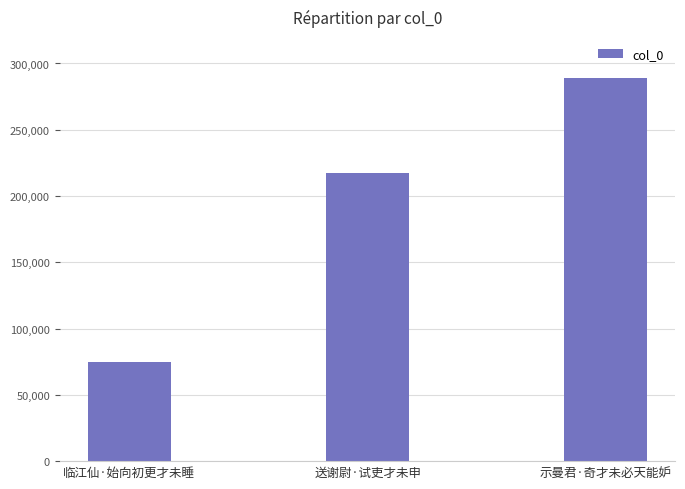

Does the chart contain stacked bars?

No